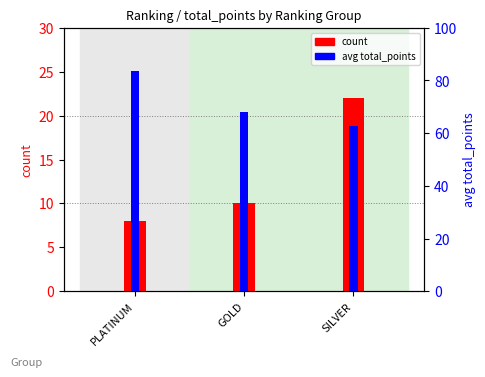

At which category is the sum across all series the highest?

PLATINUM